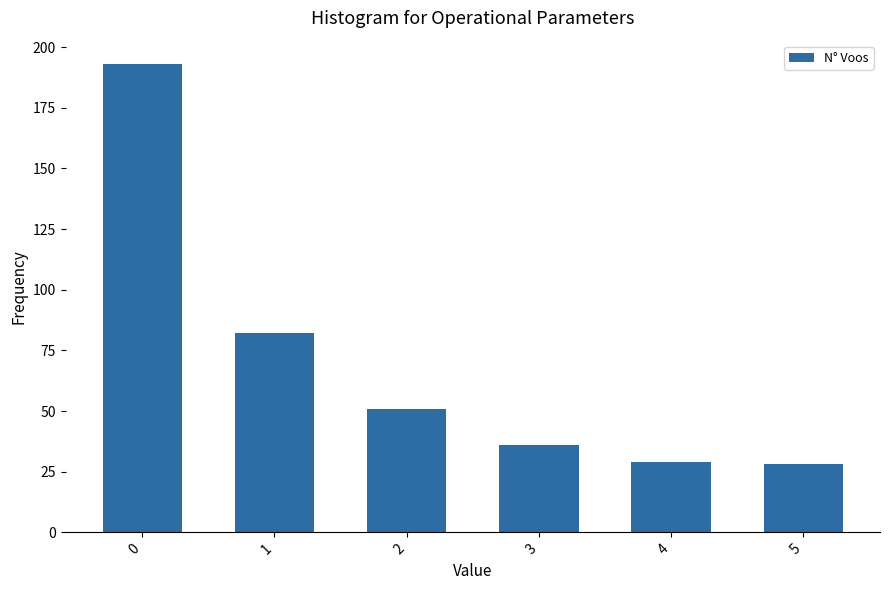

Where is the data nearest to the value 110?

1